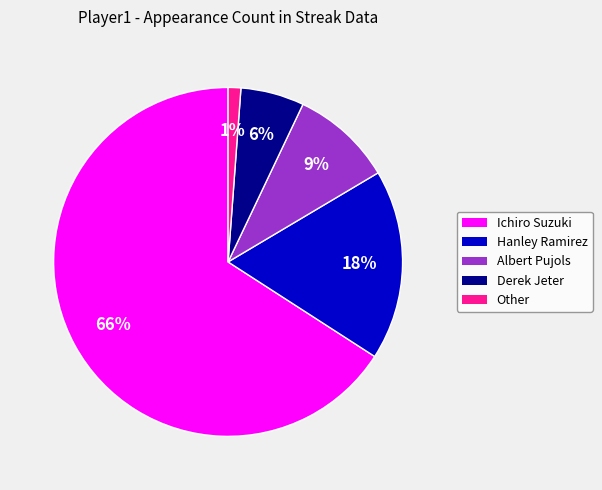

Rank the categories by value from highest to lowest.

Ichiro Suzuki, Hanley Ramirez, Albert Pujols, Derek Jeter, Other